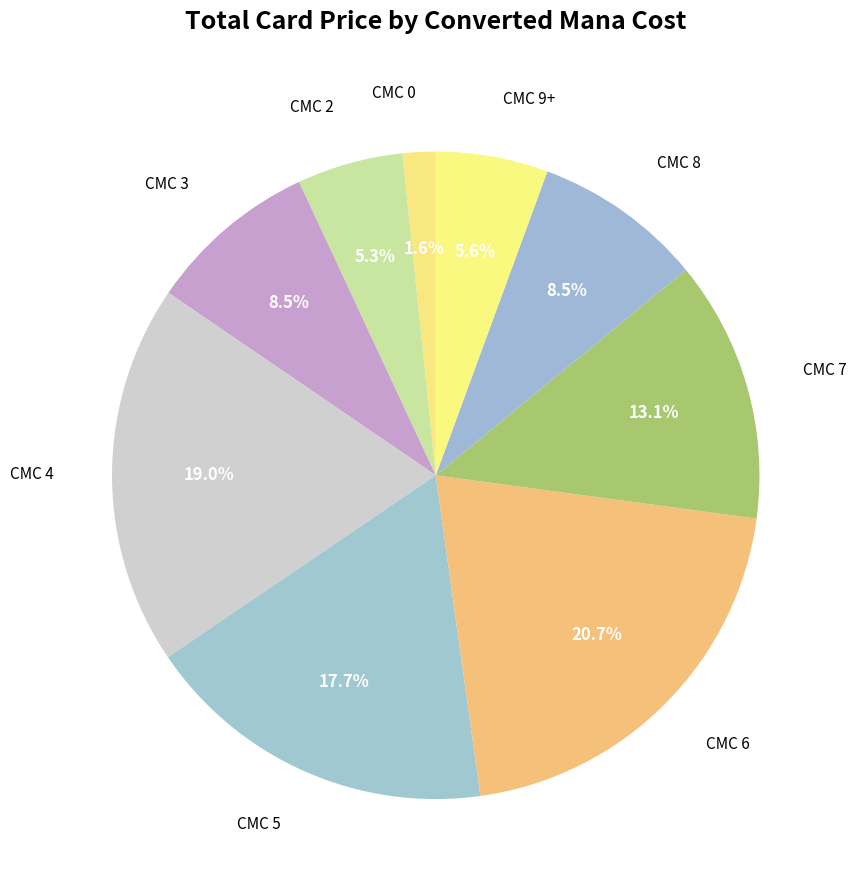

Which slice is the largest?

CMC 6